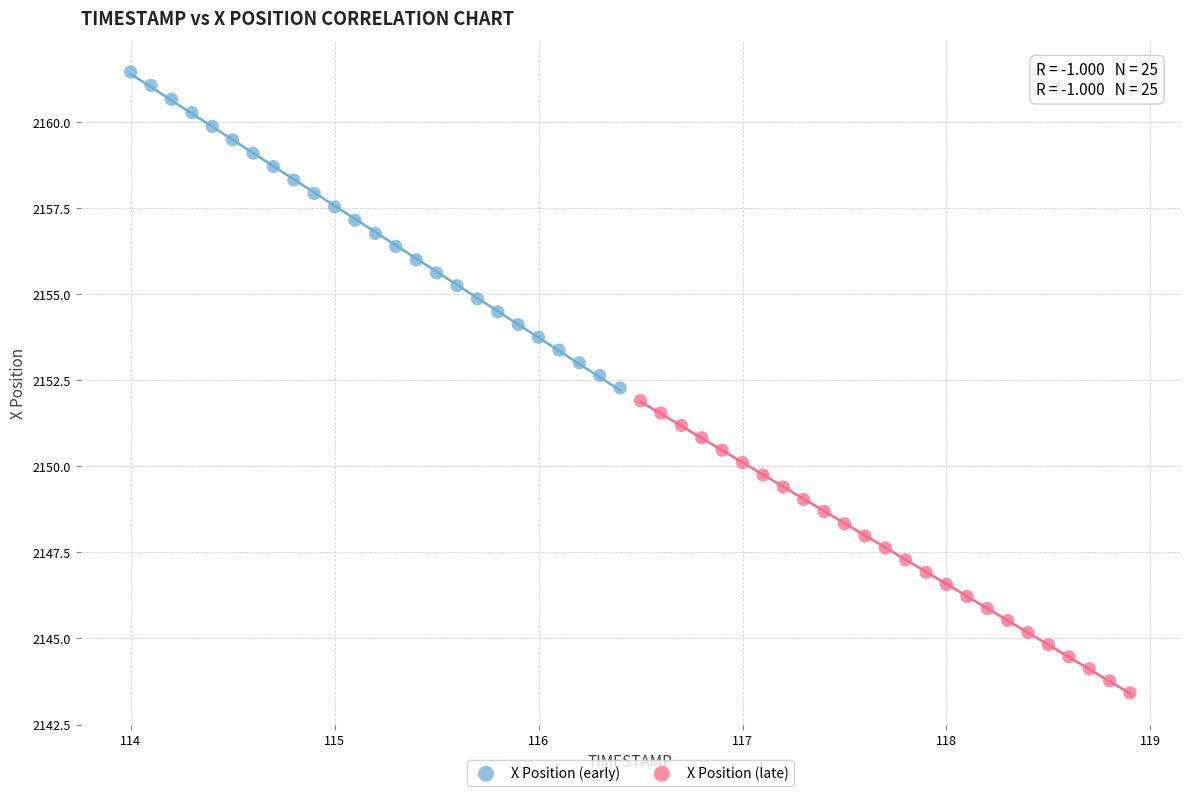

Which series reaches the maximum Y coordinate?

X Position (early)